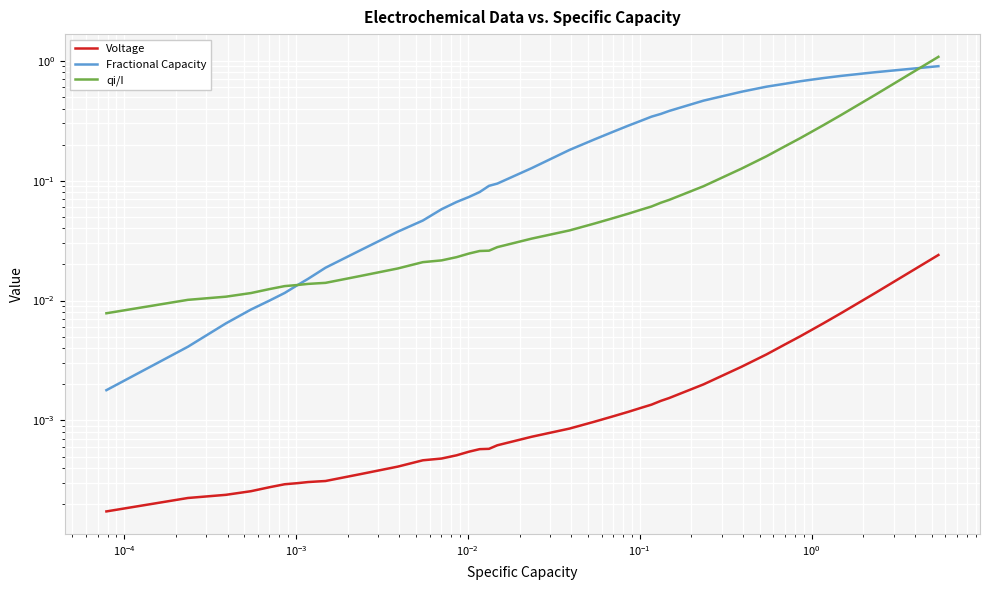

What is the average value of the qi/I series?

0.1